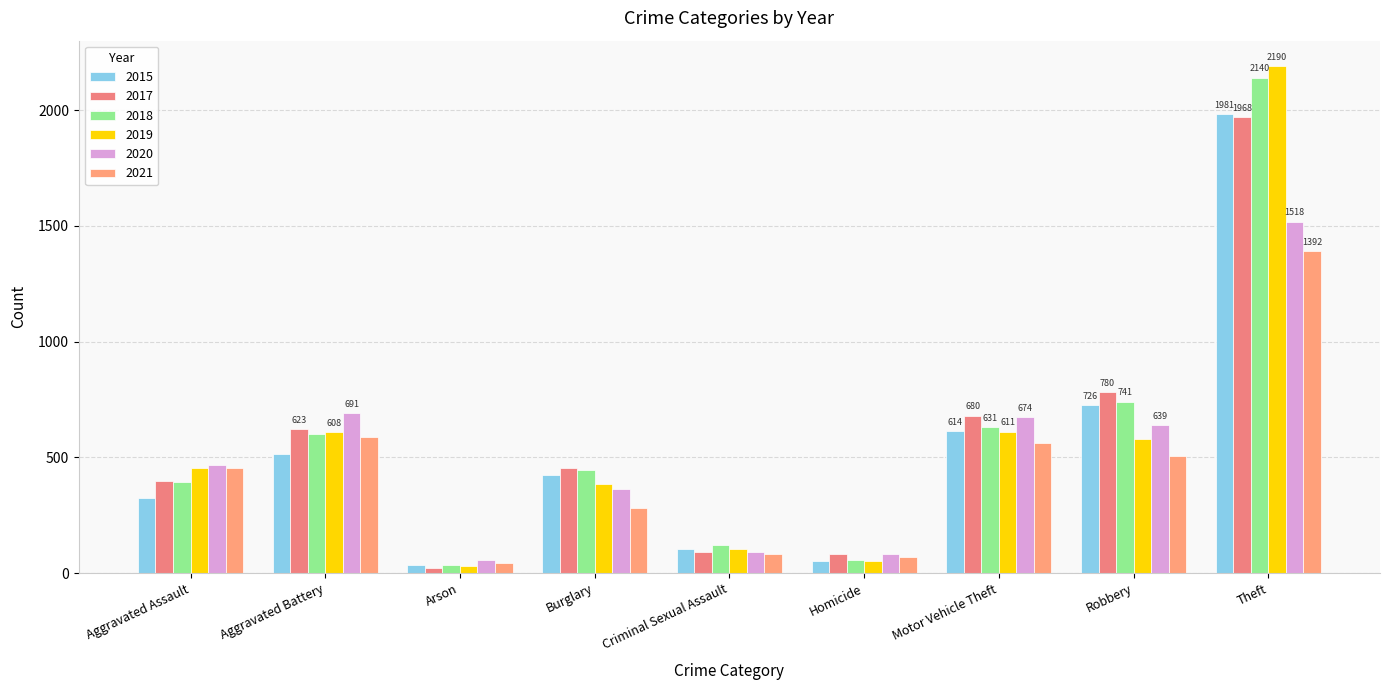

What is the label of the 1st bar from the left?

Aggravated Assault